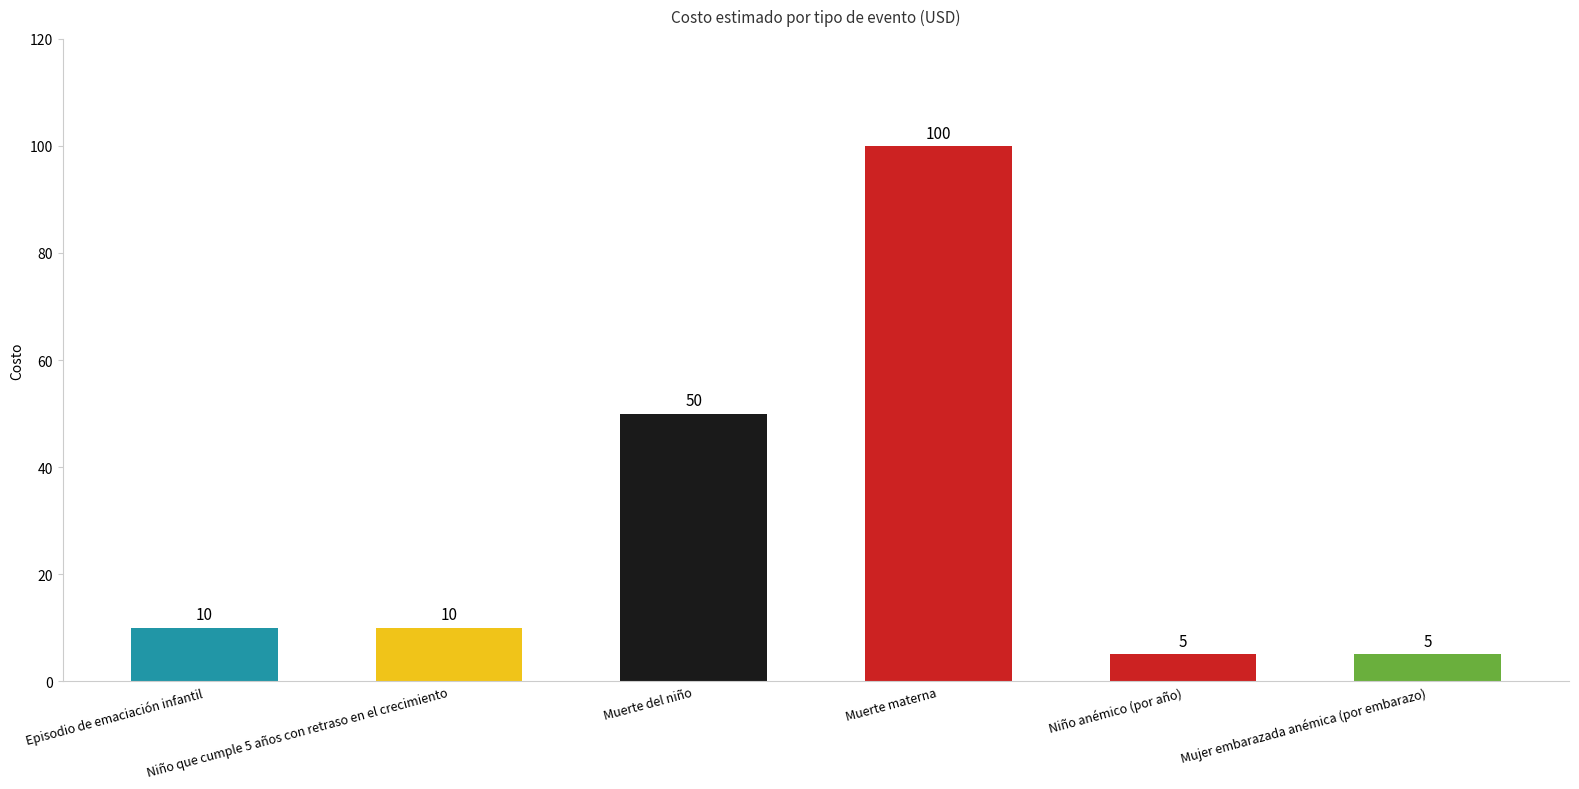

Reading left to right, extract all data points from this chart.

10	10	50	100	5	5